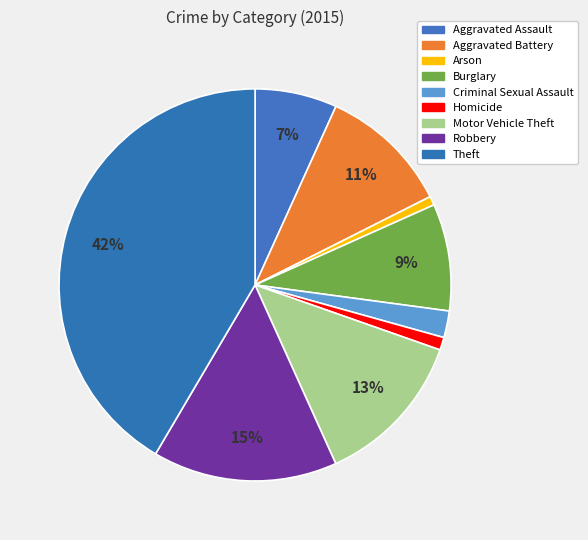

What percentage is the Aggravated Assault slice, to the nearest percent?

7%